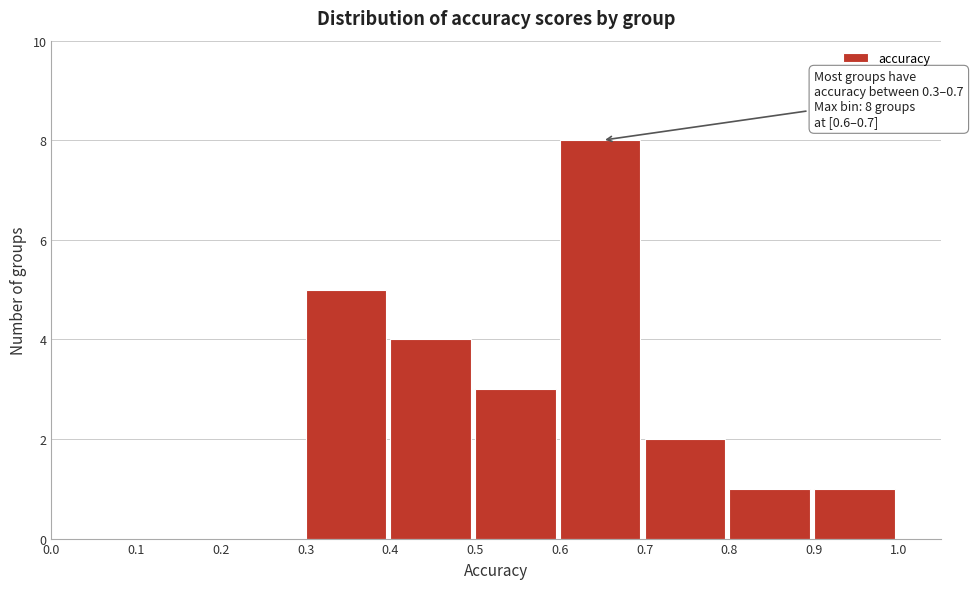

Over which range of the x-axis is the bar tallest?

0.6 to 0.7